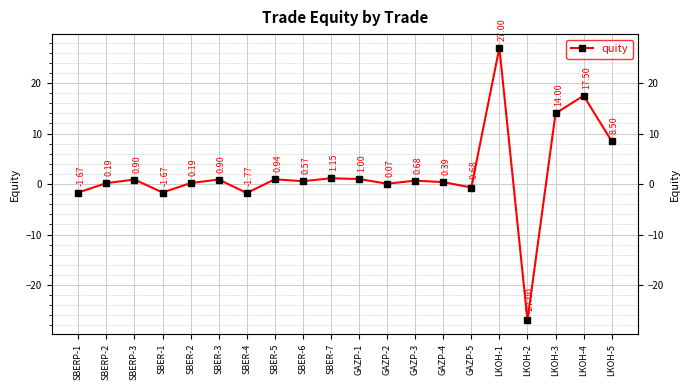

Where is the data nearest to the value 0?

GAZP-2